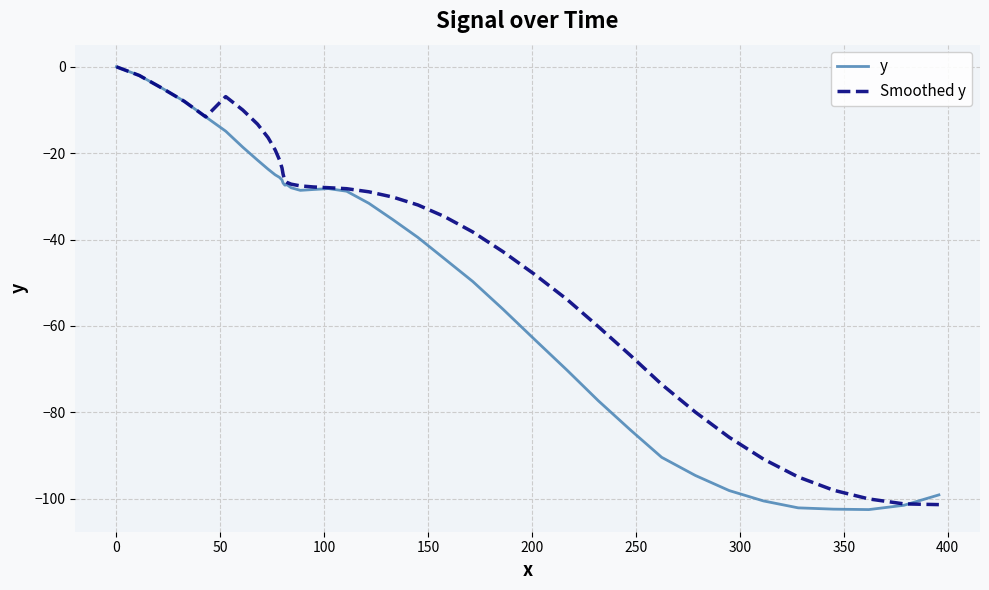

Which series has the largest range (max minus min)?

y